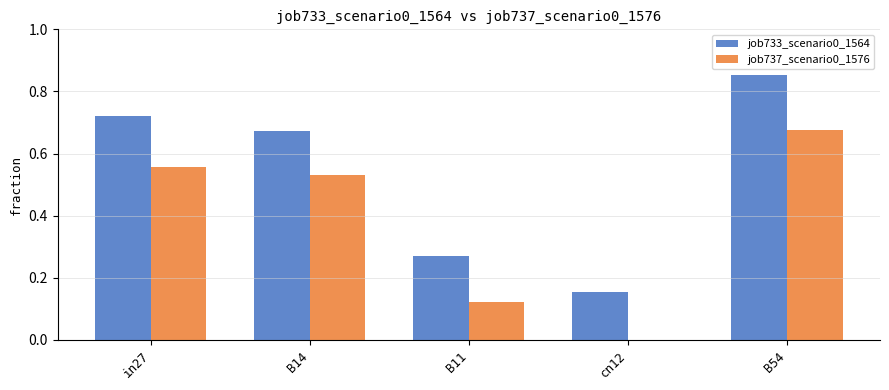

What is the sum of all job733_scenario0_1564 values?

2.7